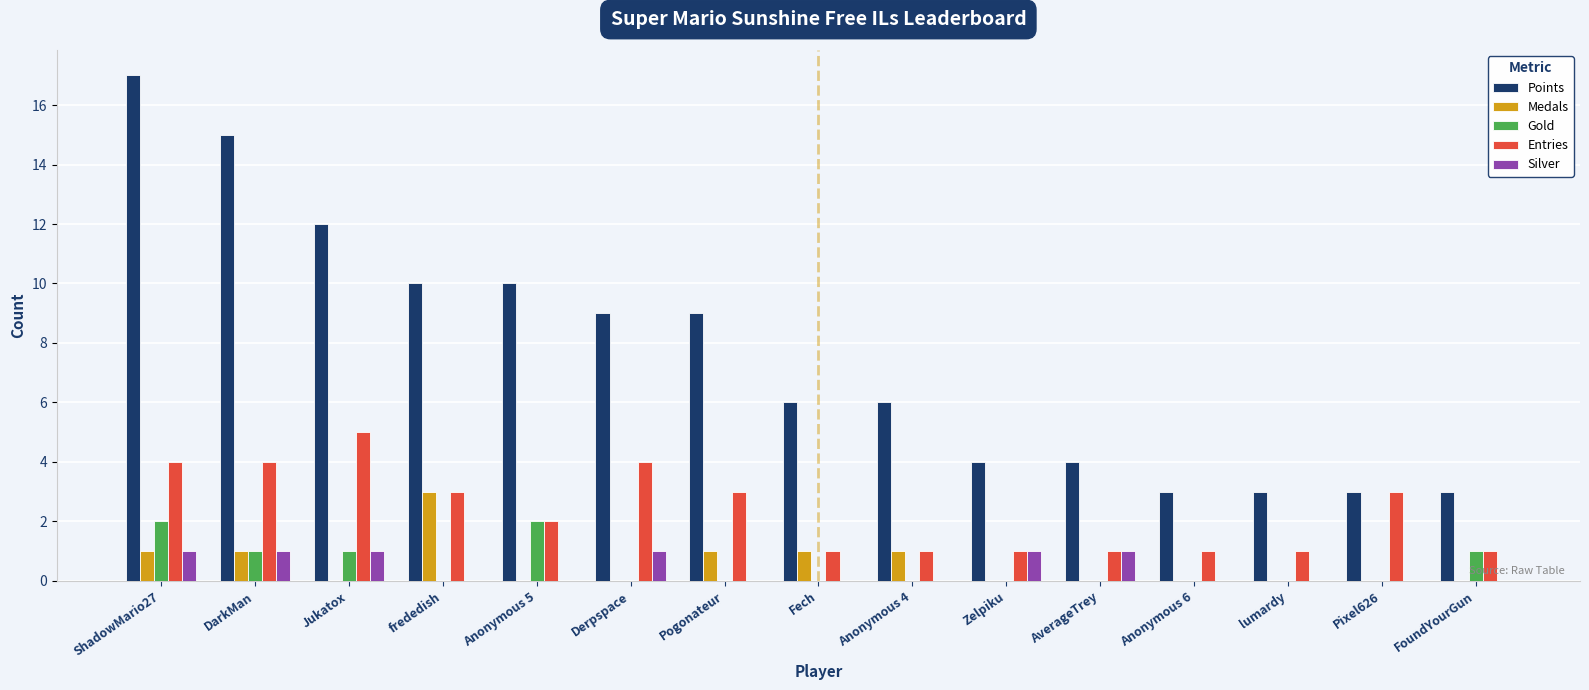

What is the sum of the Medals values at Anonymous 5 and frededish?

3